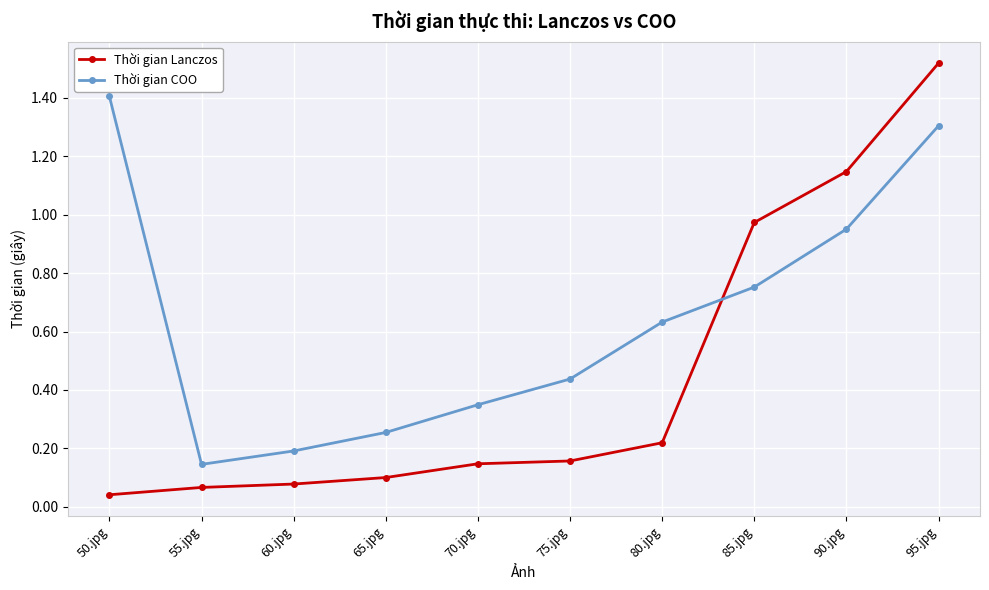

What is the label of the 7th point from the right?

65.jpg